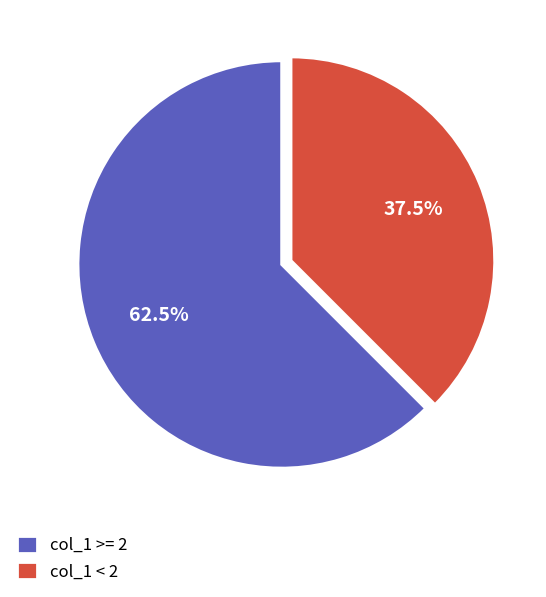

Which has a higher value, col_1 < 2 or col_1 >= 2?

col_1 >= 2